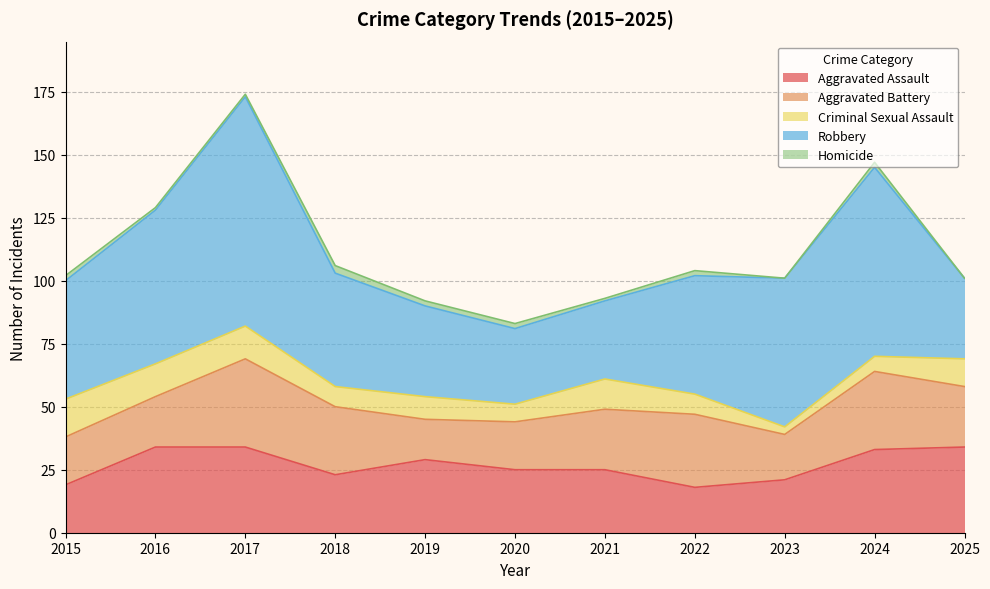

Which series has the largest total across all categories?

Robbery